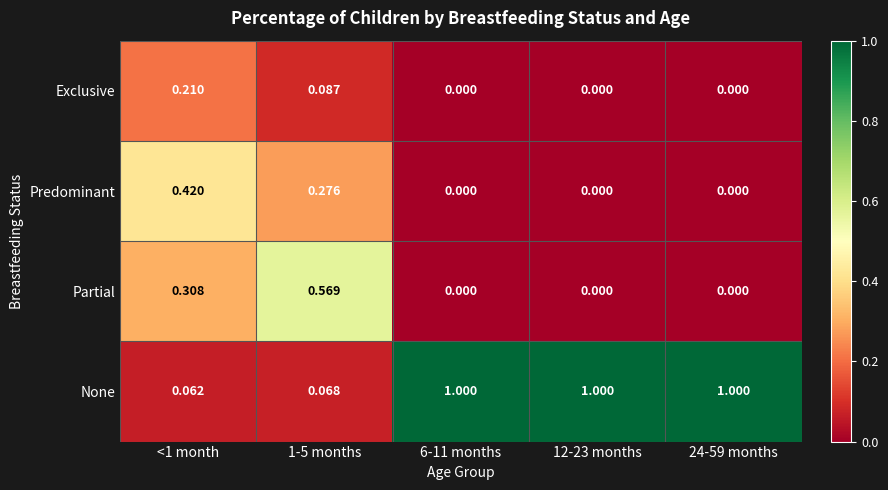

Which series has the largest total across all categories?

None